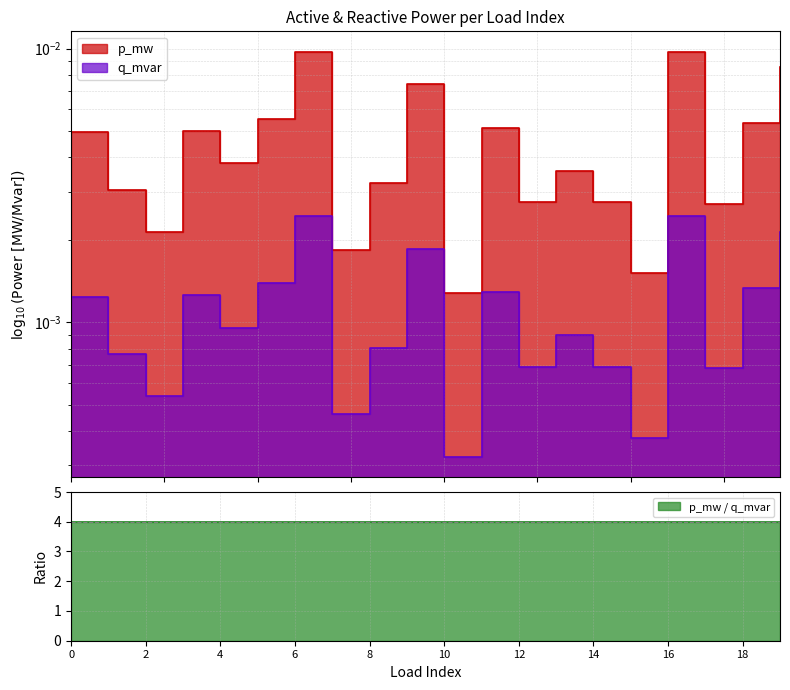

Does the chart display data point markers on the line(s)?

No